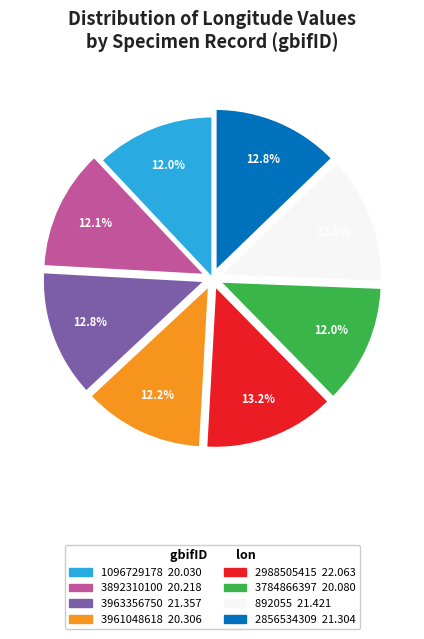

The 2988505415 slice represents 25% of the pie. True or false?

False